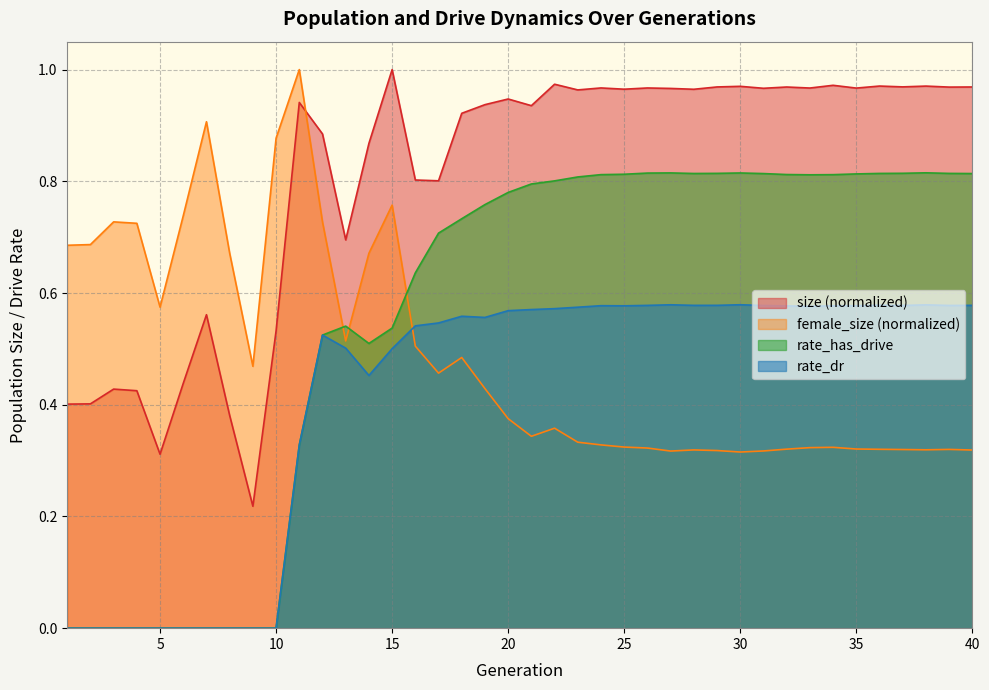

Between 28 and 38, which series saw the biggest shift?

size